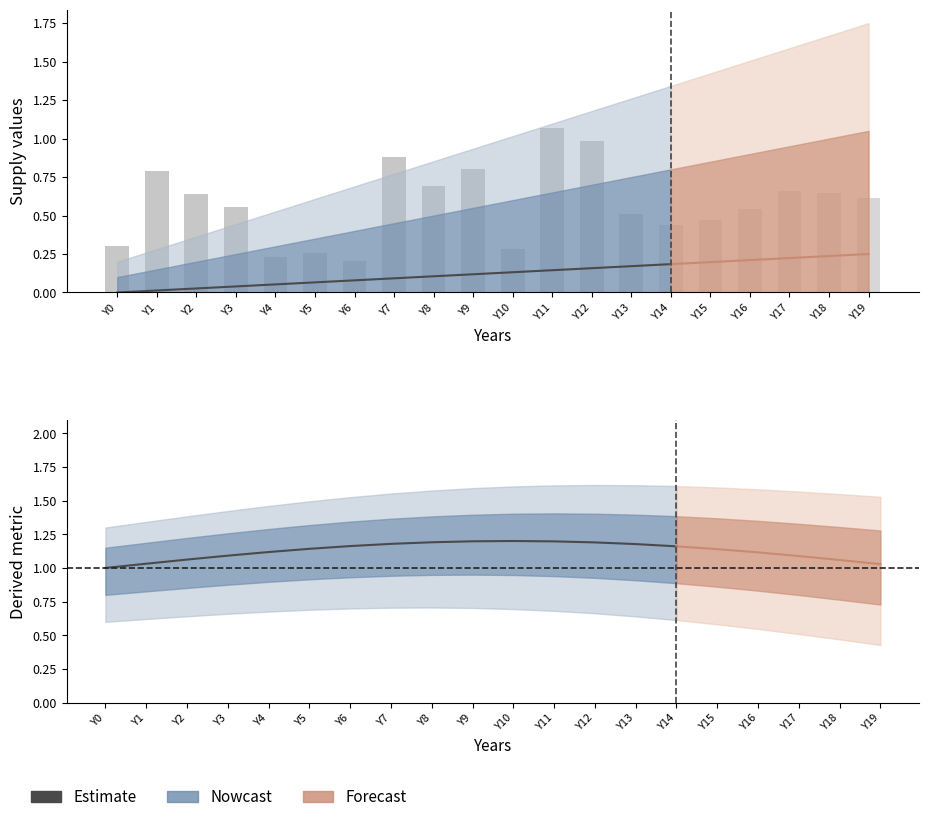

What is the sum of the values at Y12 and Y11?

2.4